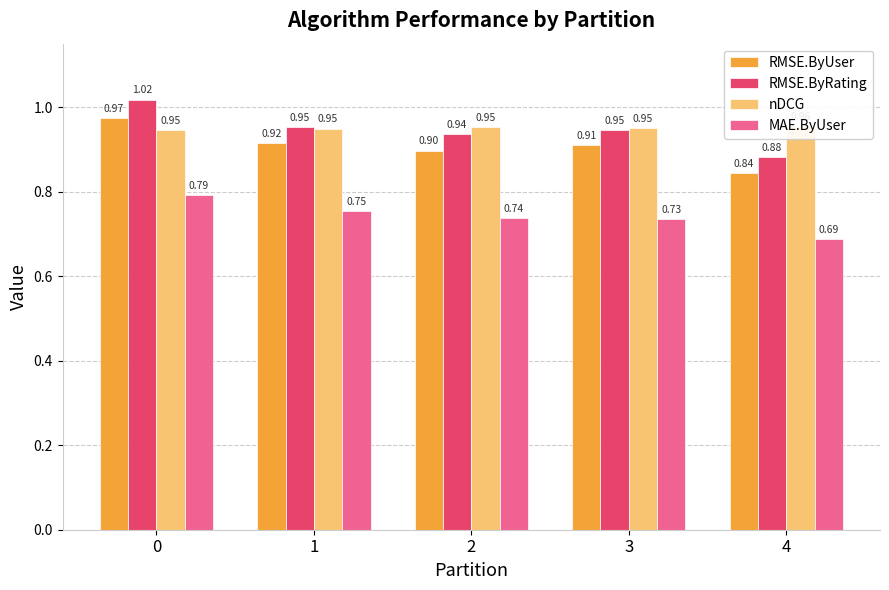

At how many categories does at least one series exceed 0?

5